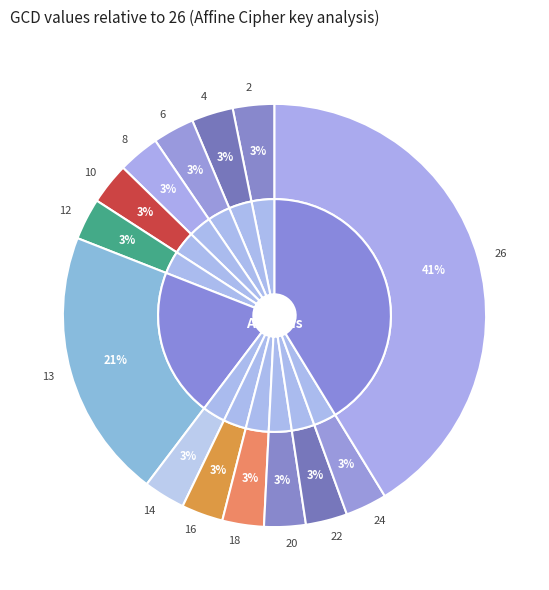

Between 11 and 18, which is larger?

18